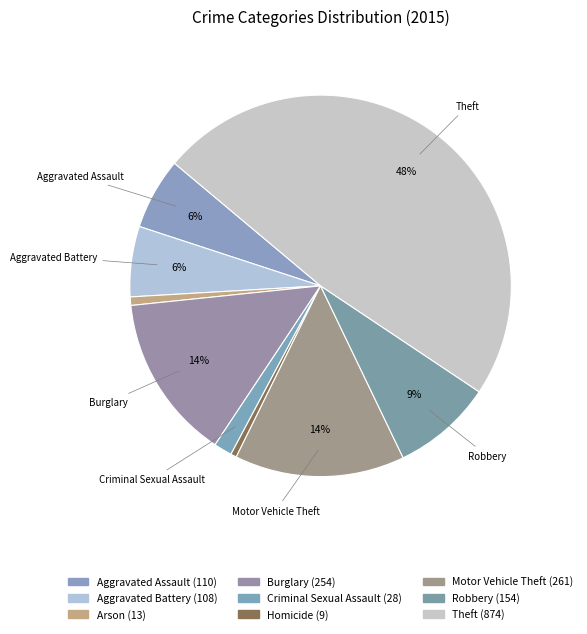

Which category has the smallest portion of the pie?

Homicide